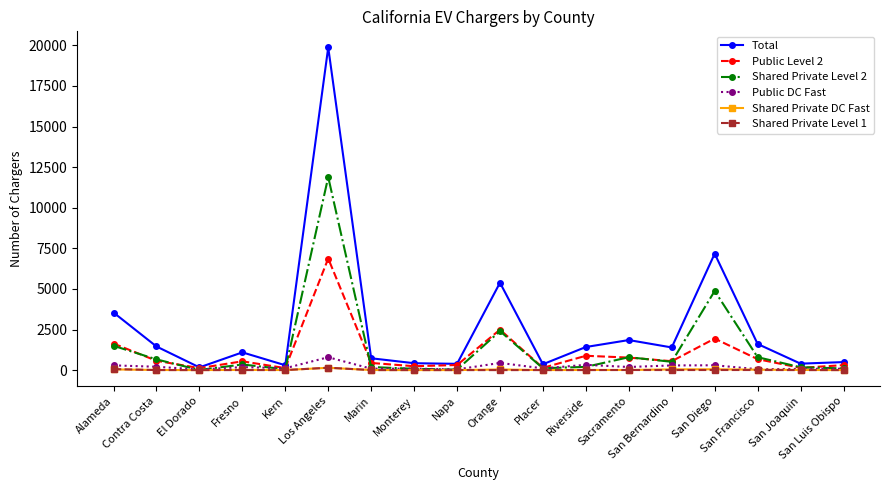

What is the value of the Shared Private Level 1 point at the 2nd from the left?

2